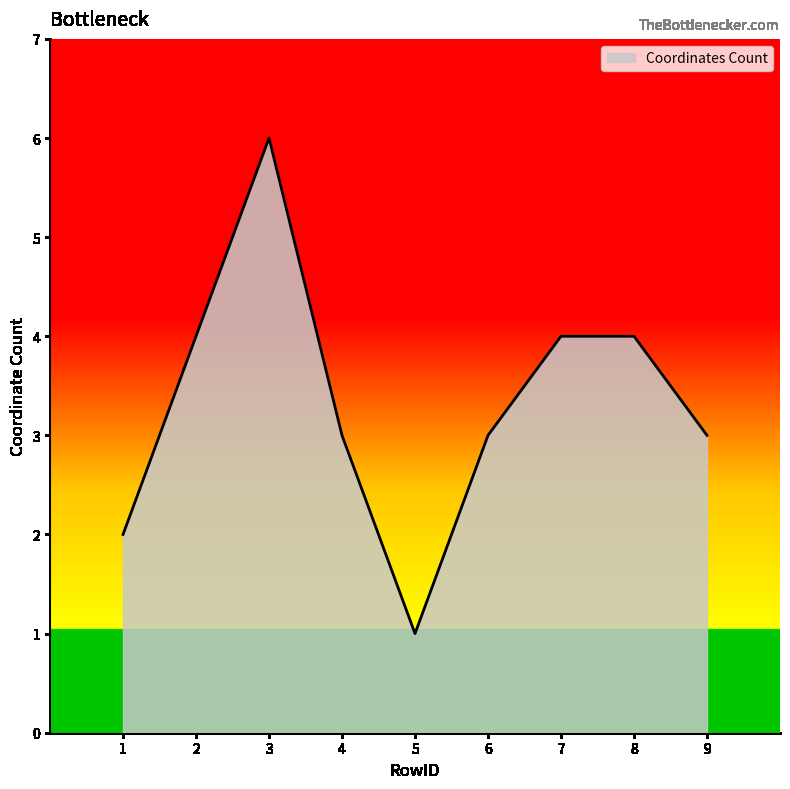

Is it true that the value at 3 is 8?

False